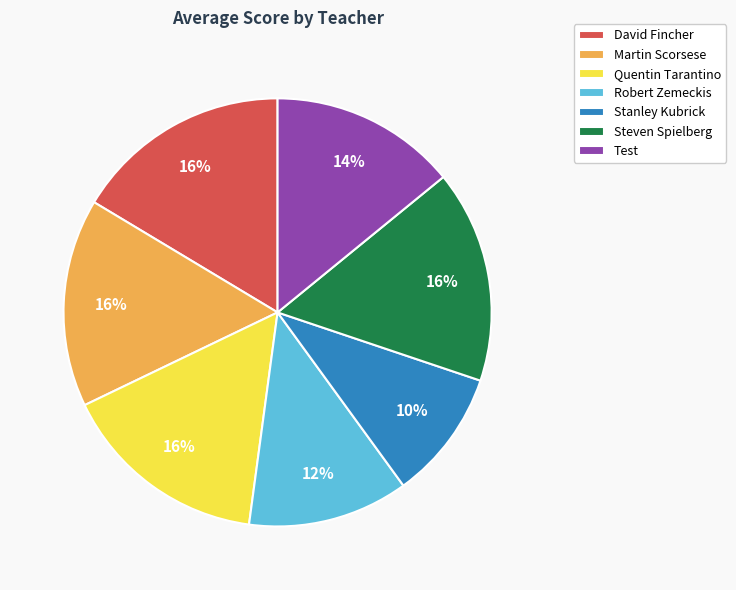

Does any single category account for the majority?

No